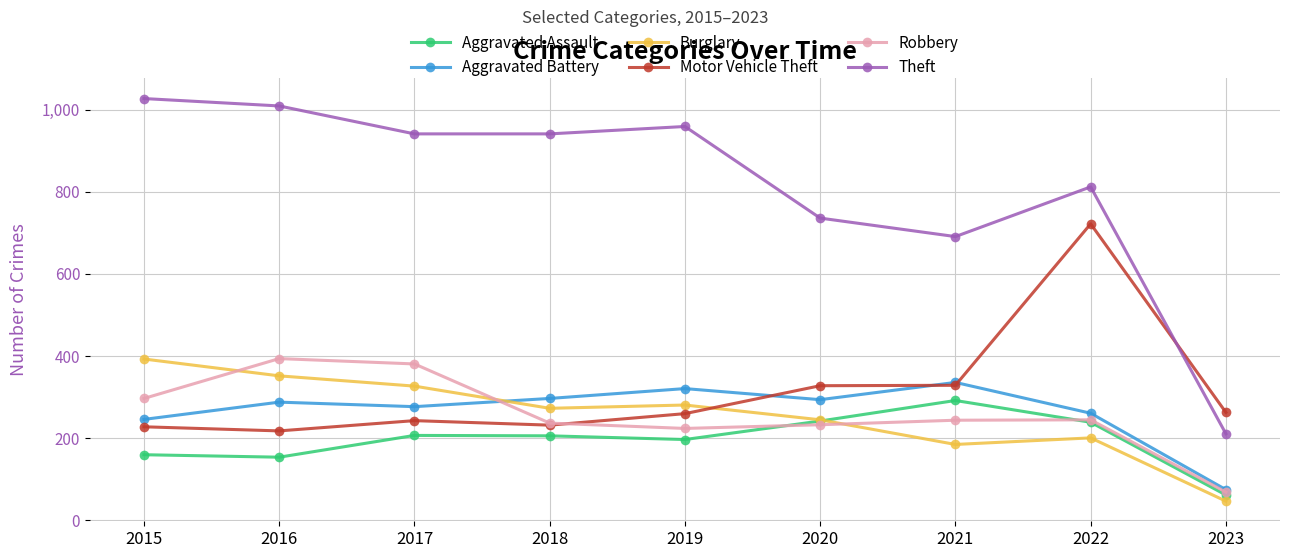

What is the sum of all Robbery values?

2324